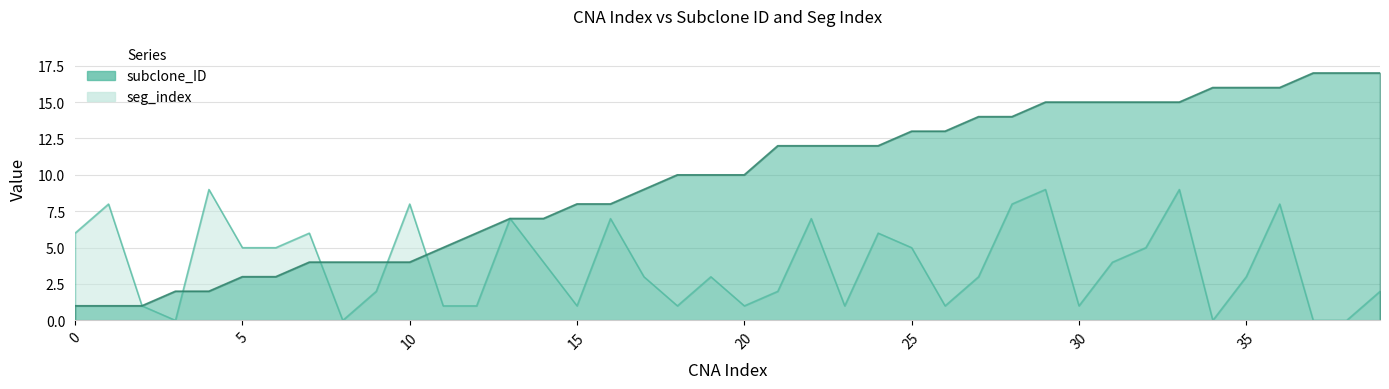

How many seg_index values are between 1 and 7?

28